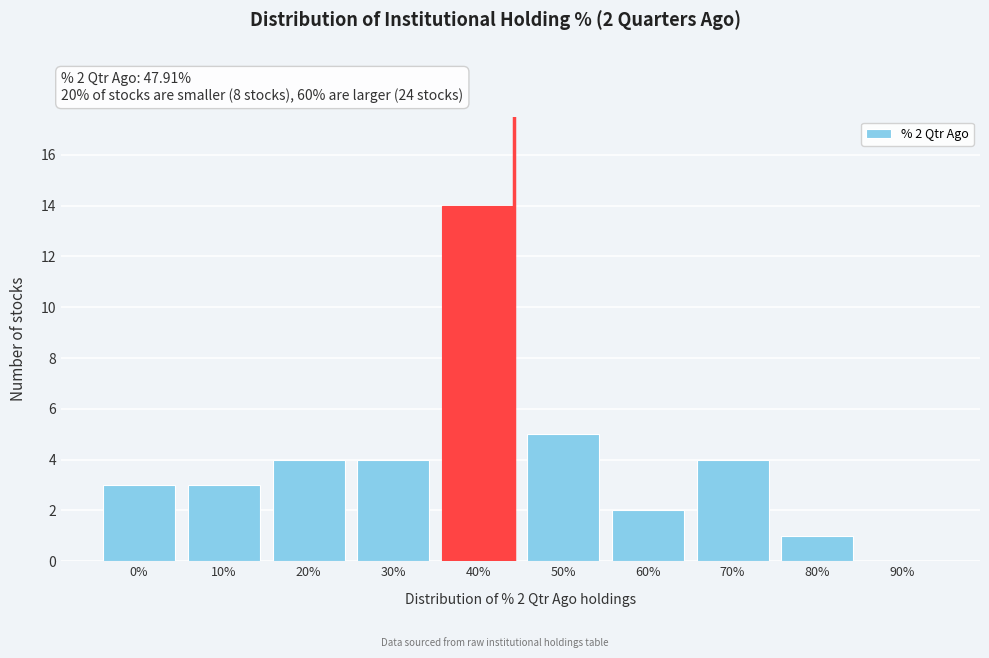

Reading right to left, extract all data points from this chart.

90%=0	80%=1	70%=4	60%=2	50%=5	40%=14	30%=4	20%=4	10%=3	0%=3